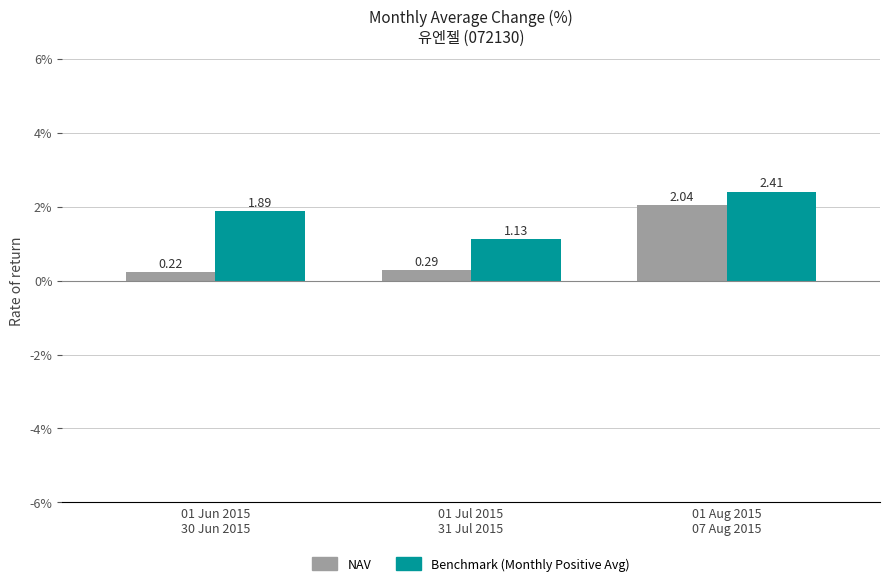

What is the label of the 3rd bar from the right?

01 Jun 2015
30 Jun 2015